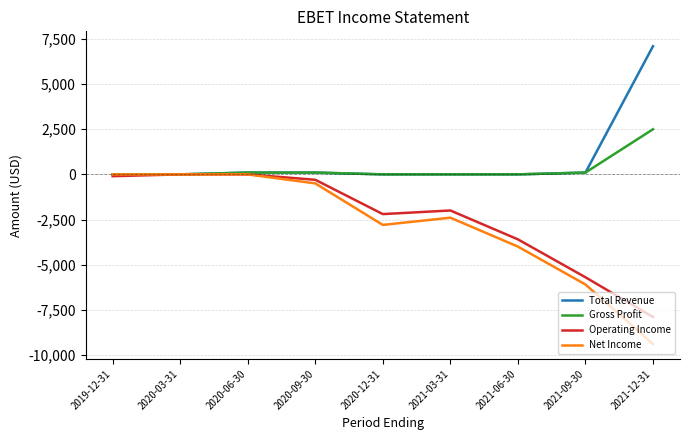

The value of Gross Profit at 2021-06-30 is 0. True or false?

True